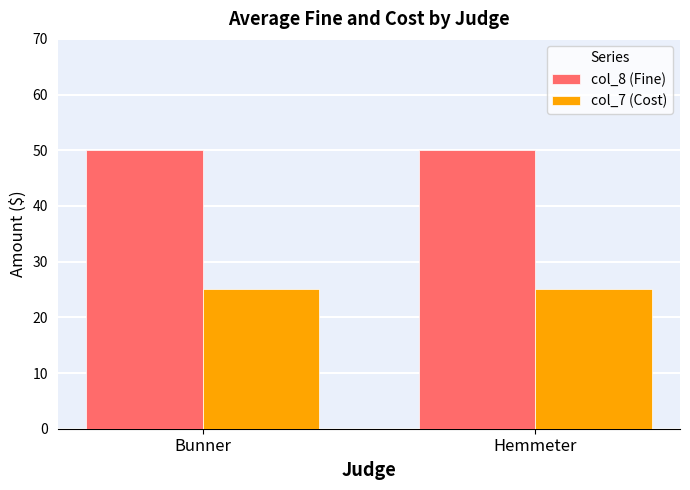

What are all the series names shown in the legend?

col_8 (Fine), col_7 (Cost)